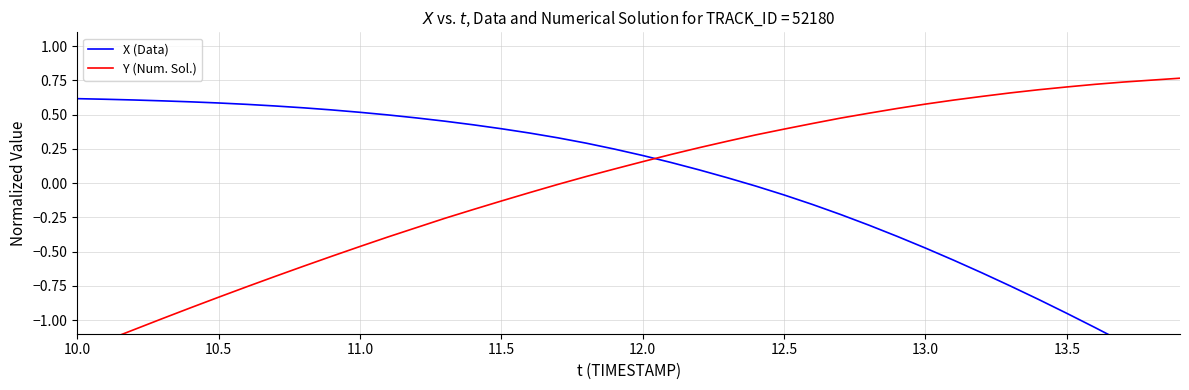

How many intersections are there between X (Data) and Y (Num. Sol.)?

1